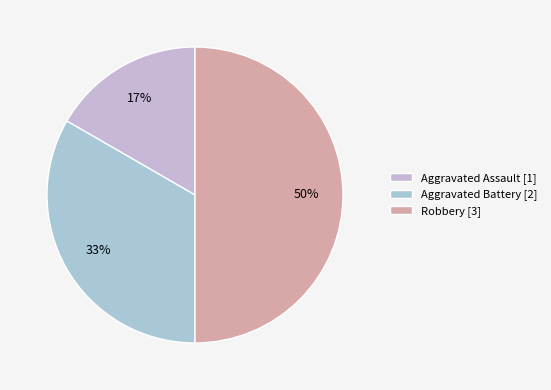

To the nearest percent, what percentage of the pie is Aggravated Battery?

33%